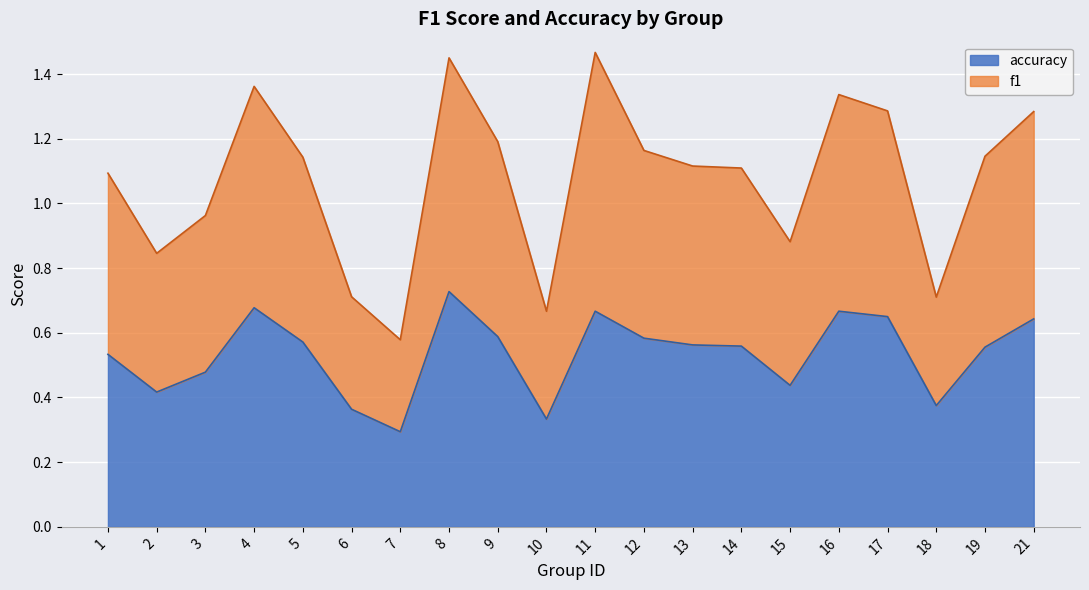

At which label does accuracy reach its minimum?

7